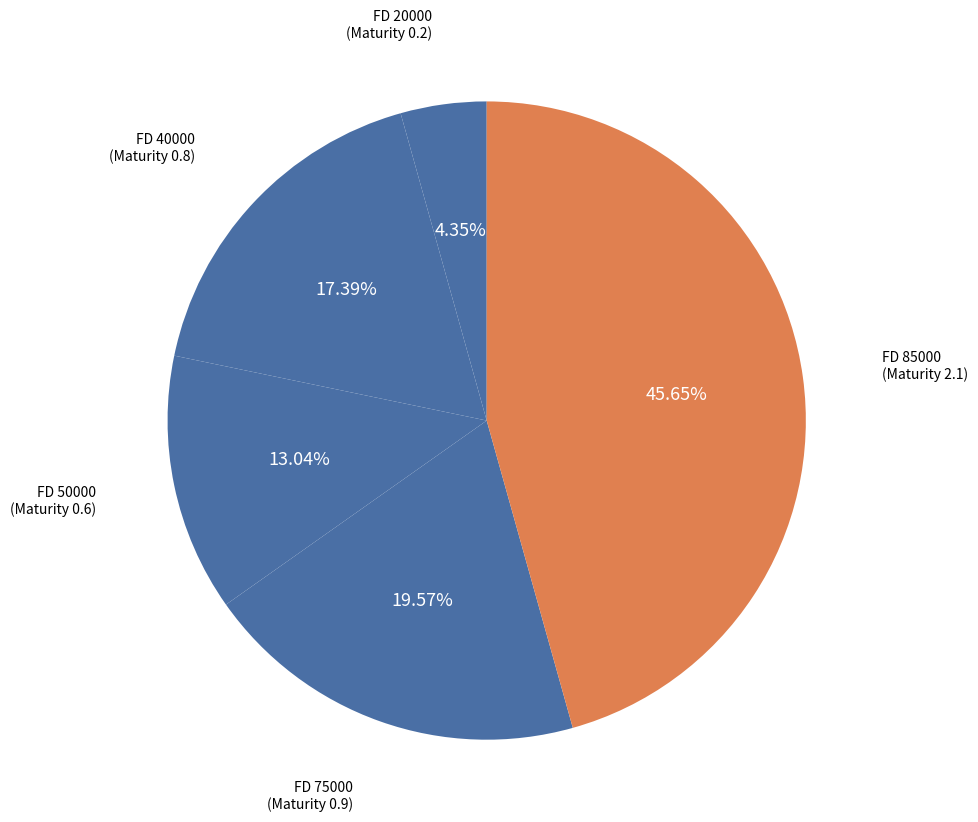

How many slices are in this pie chart?

5